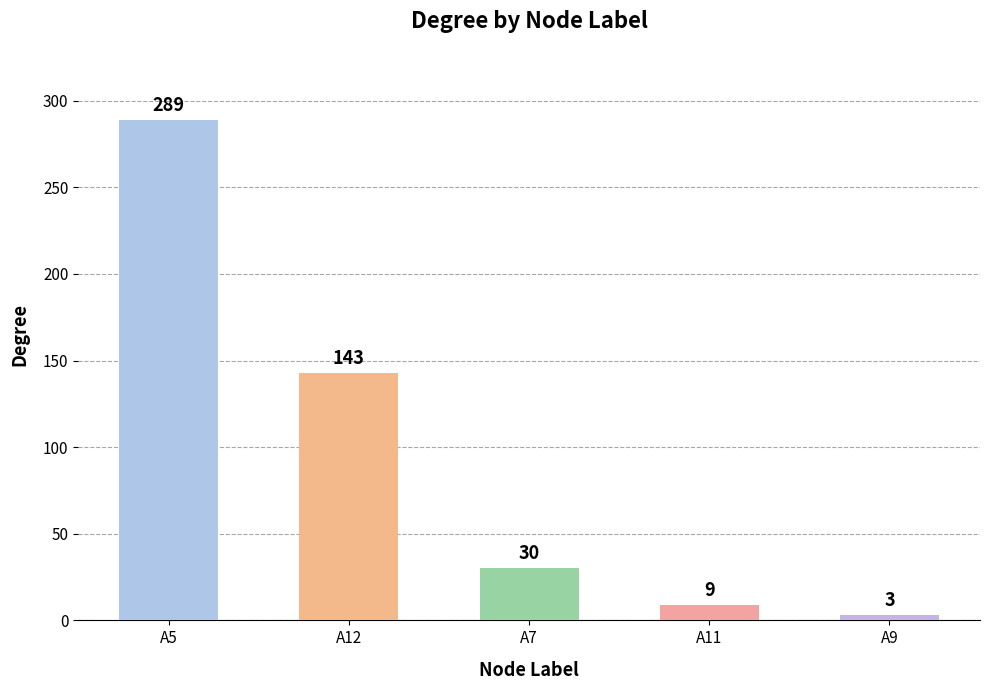

Reading right to left, transcribe all the data shown in this chart.

A9=3	A11=9	A7=30	A12=143	A5=289